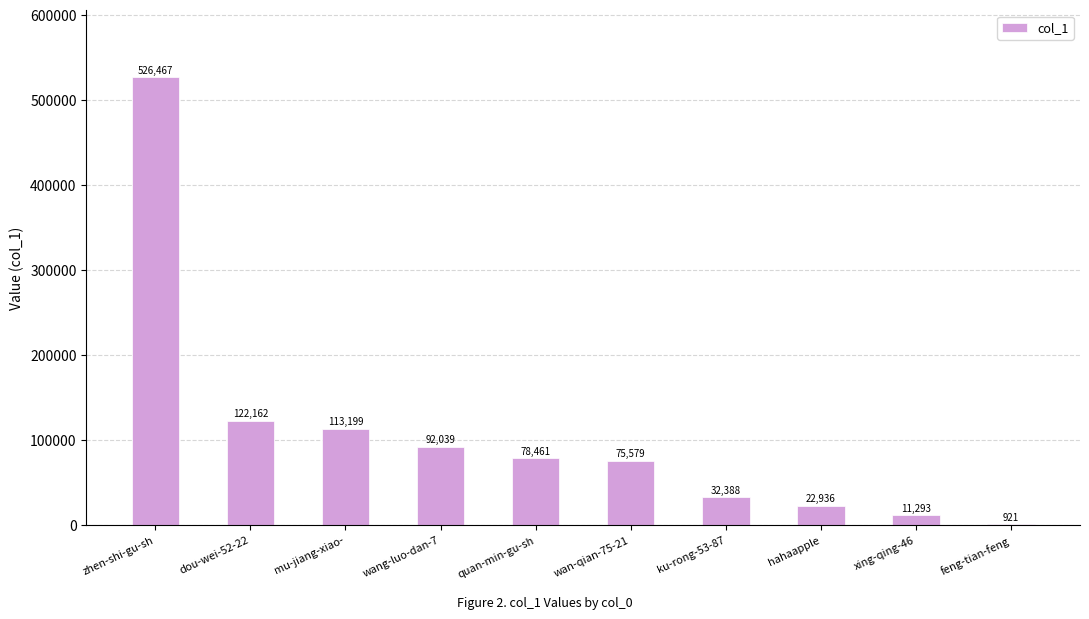

Approximately how many times larger is the value at mu-jiang-xiao- compared to zhen-shi-gu-sh?

0.2